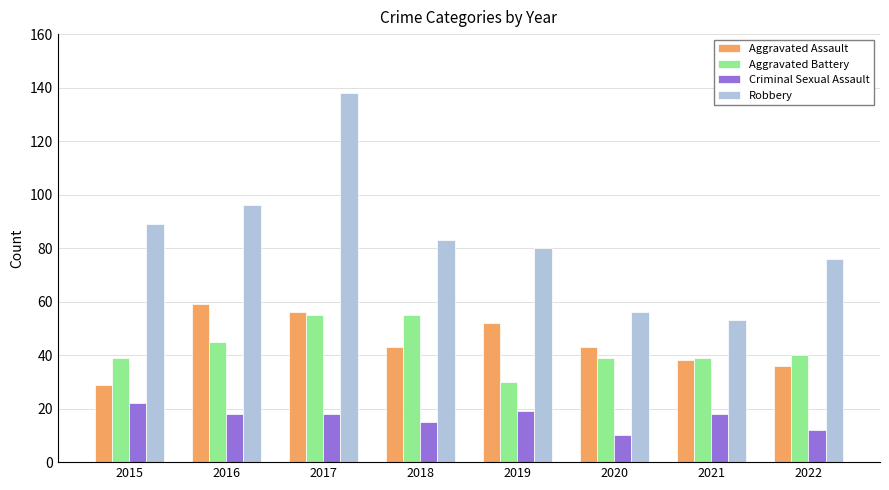

At which label does Aggravated Assault reach its peak?

2016